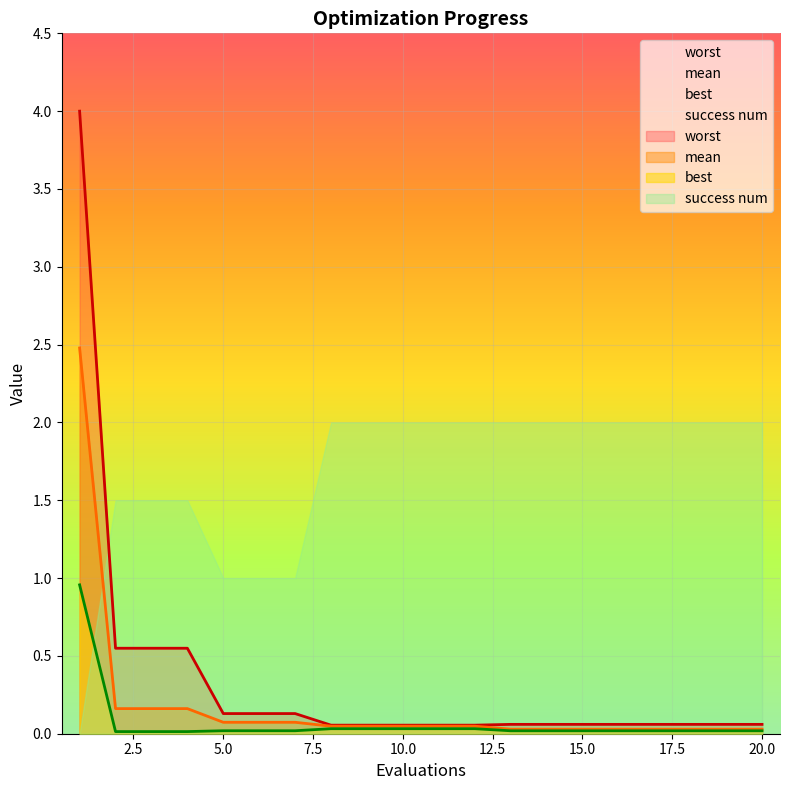

True or false: worst and best intersect in this chart.

False